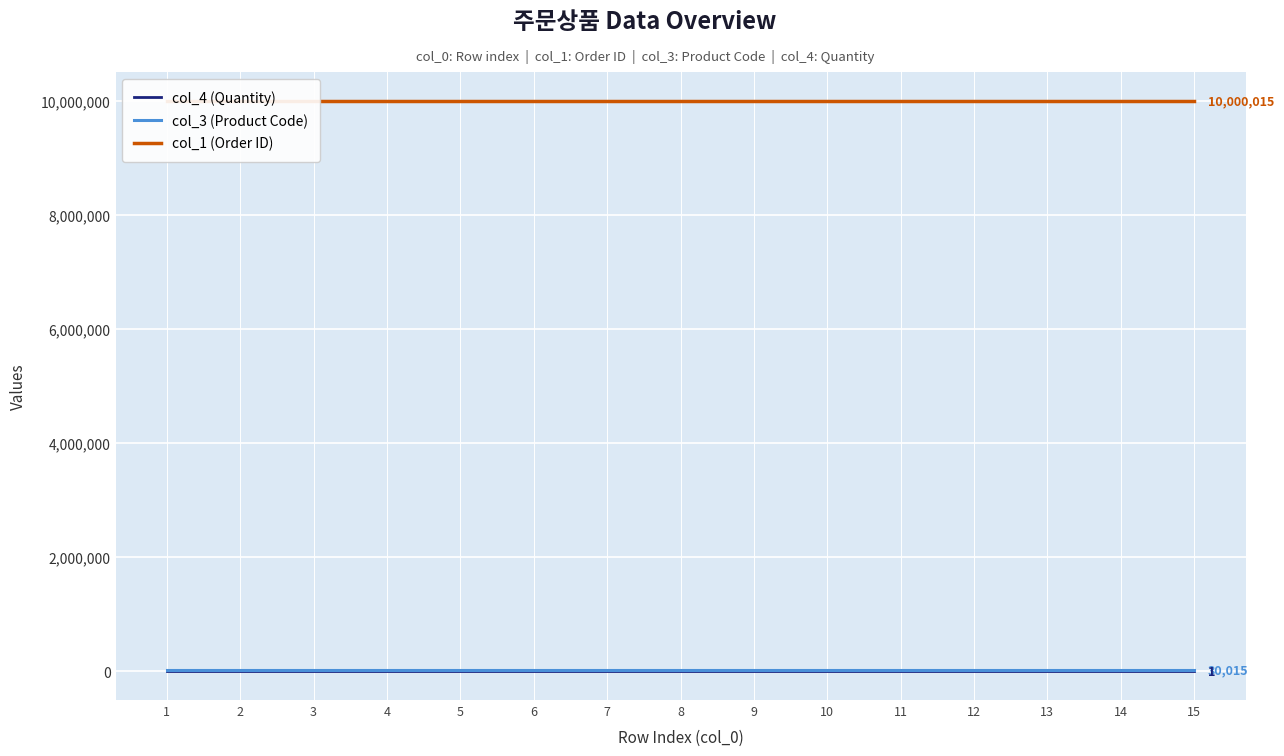

At which category is the sum across all series the highest?

15